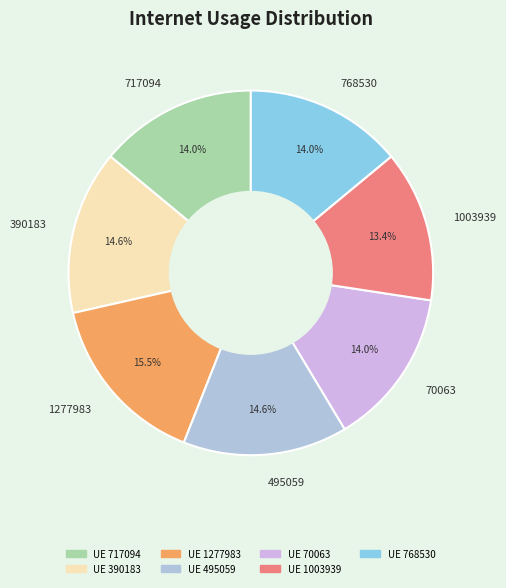

Do 495059 and 1277983 together represent more than half of the pie?

No